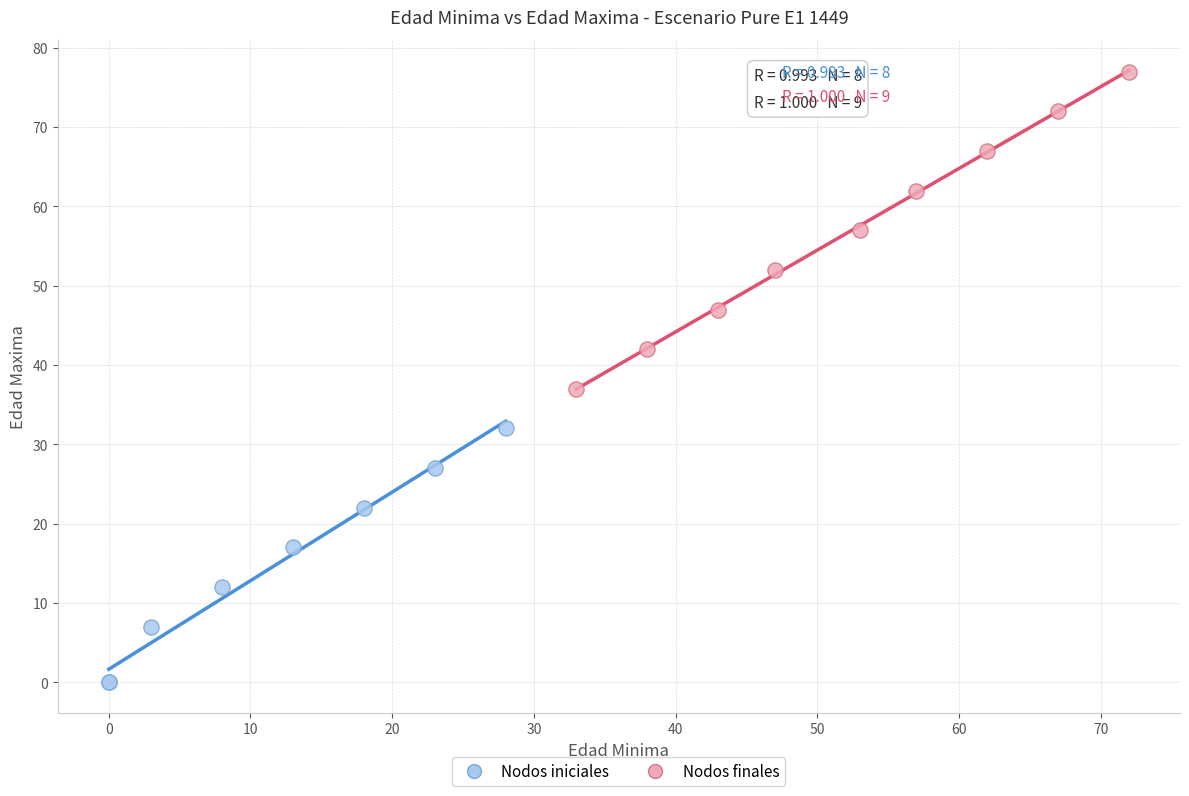

Which series reaches the minimum Y coordinate?

Nodos iniciales